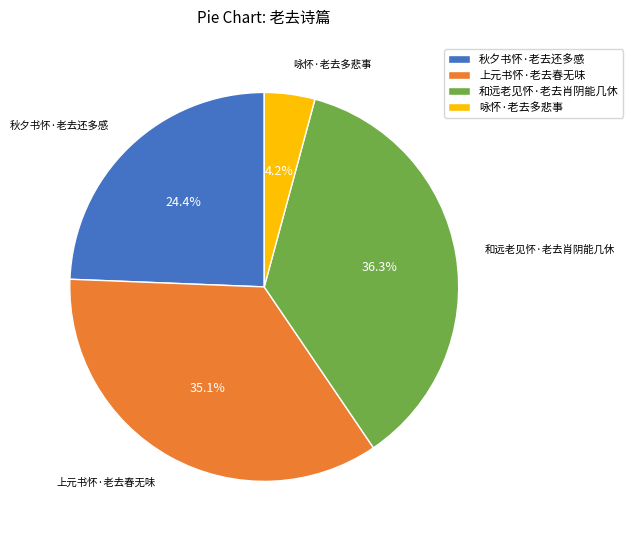

What percentage is the 和远老见怀·老去肖阴能几休 slice, to the nearest percent?

36%